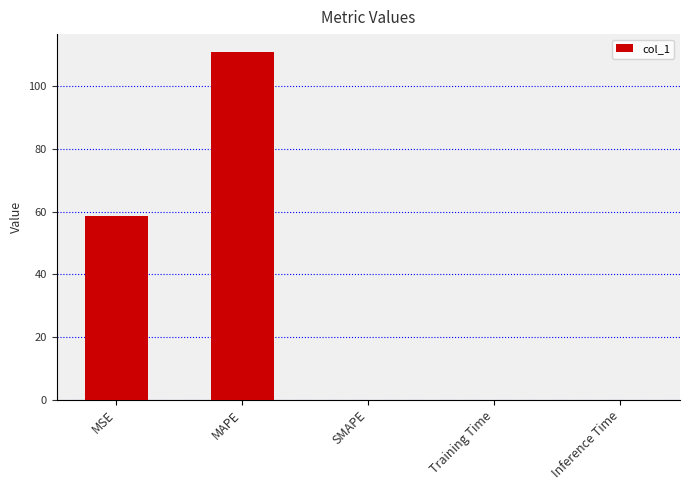

The value at MSE is 27.4. True or false?

False